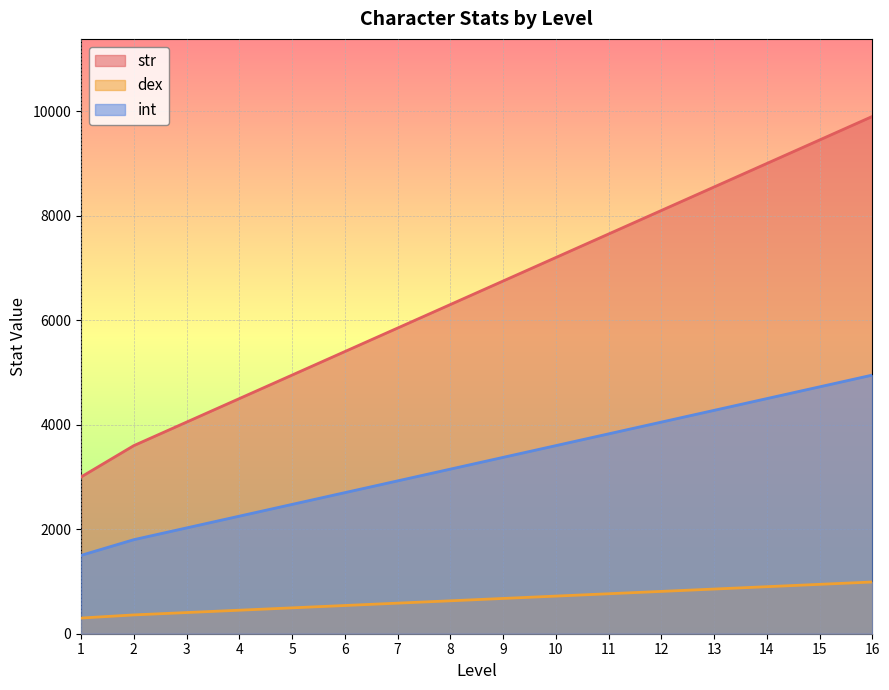

At how many categories does at least one series exceed 1899?

16